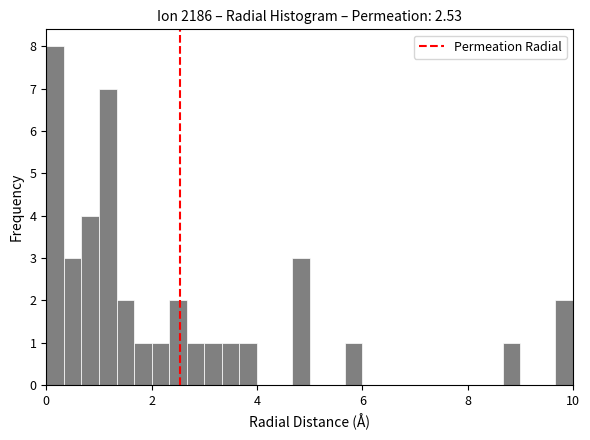

Read against the x-axis, roughly where is the centre of the tallest bar?

0.2